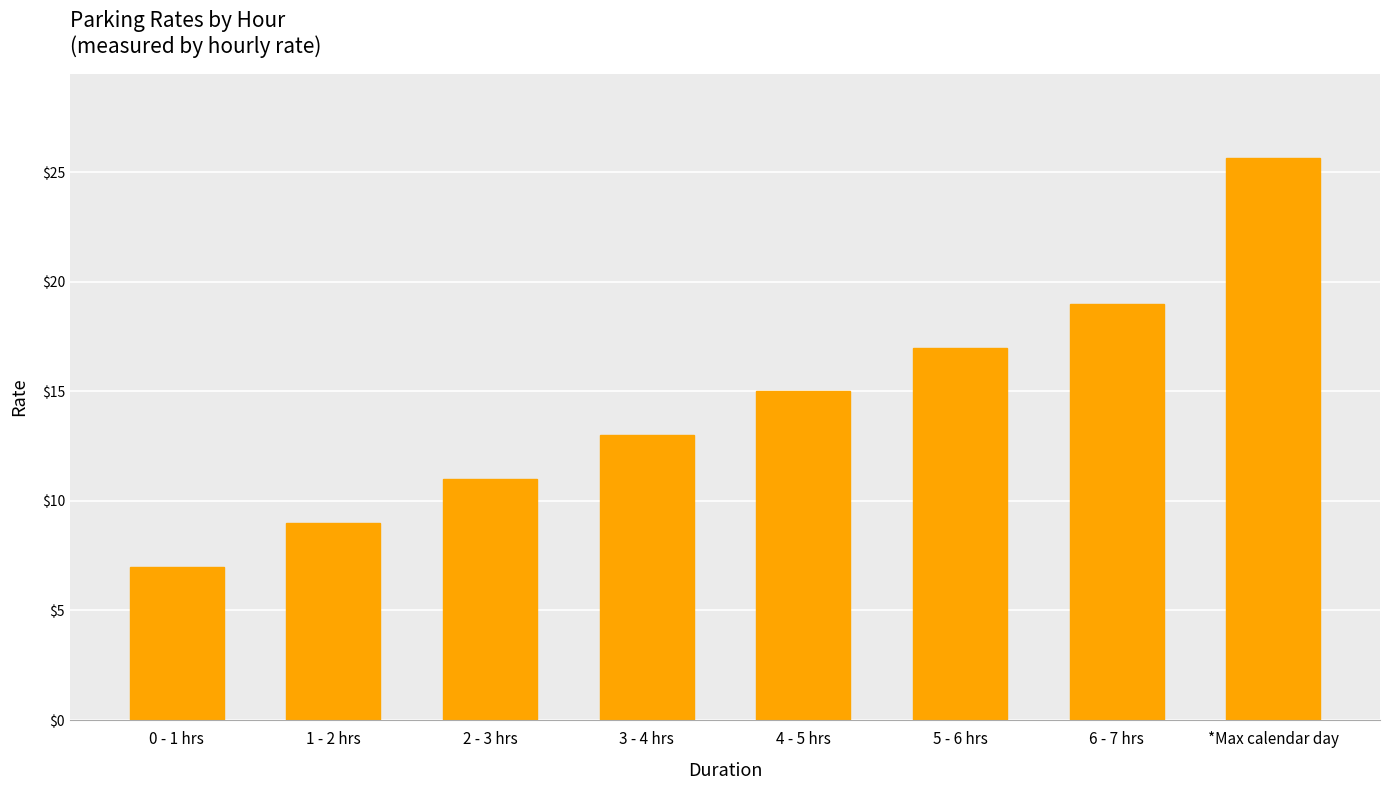

Count the number of categories in the chart.

8